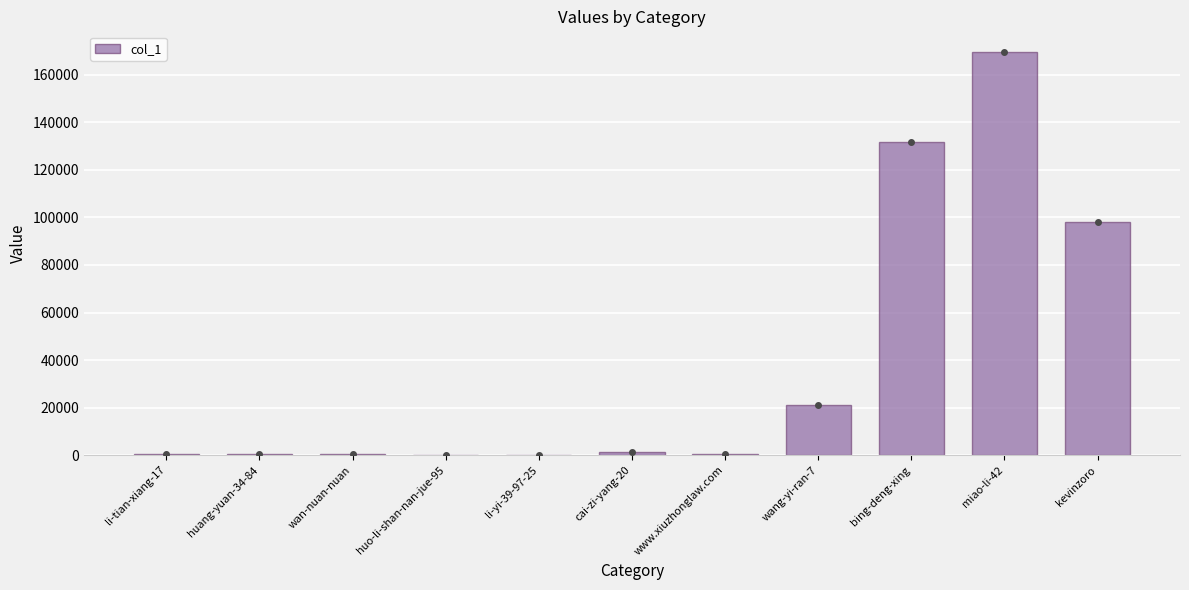

Which category has the highest value across all series?

miao-li-42